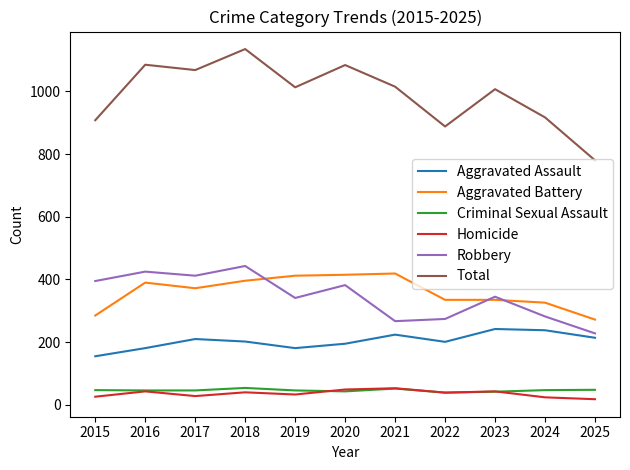

What is the highest value of the Aggravated Assault series?

242